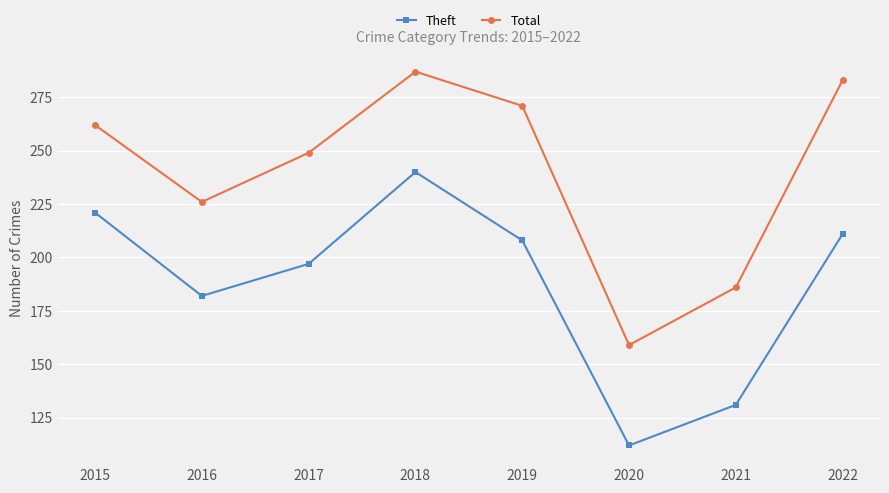

True or false: Total has more than 2 points higher than both neighbors.

False